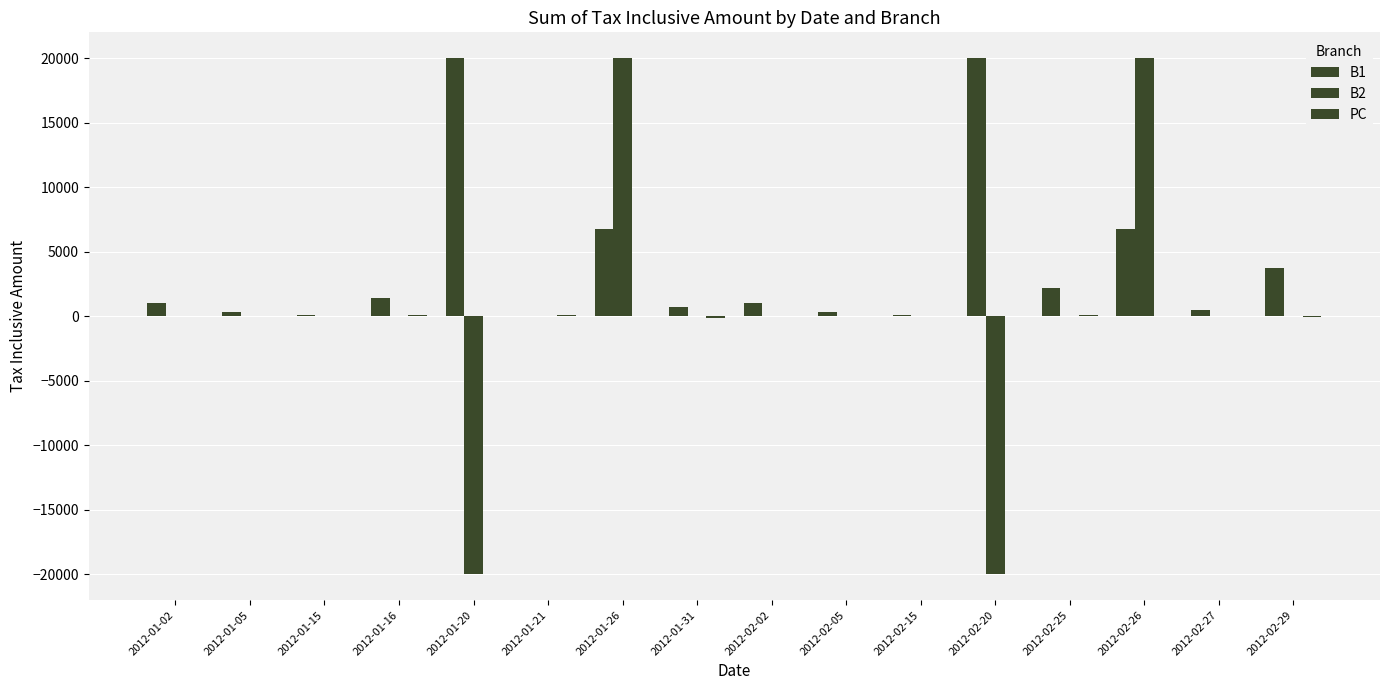

How many categories are shown in the chart?

16